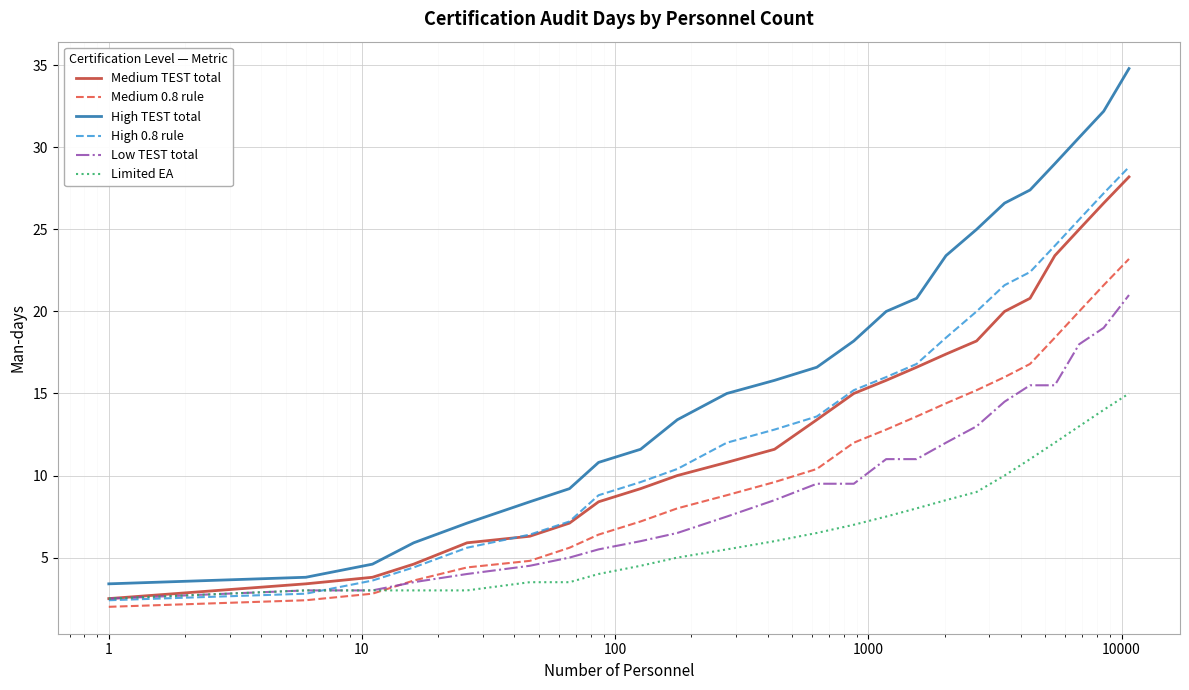

What is the difference between the second highest and minimum values in the Medium 0.8 rule series?

19.6